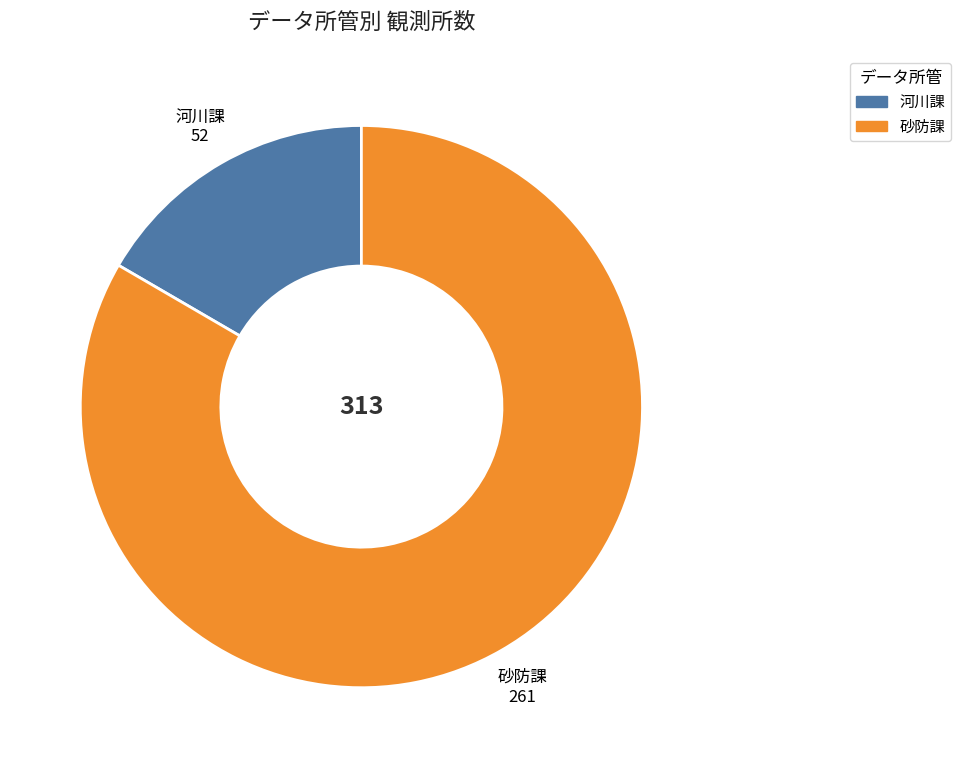

Between 砂防課 and 河川課, which is larger?

砂防課